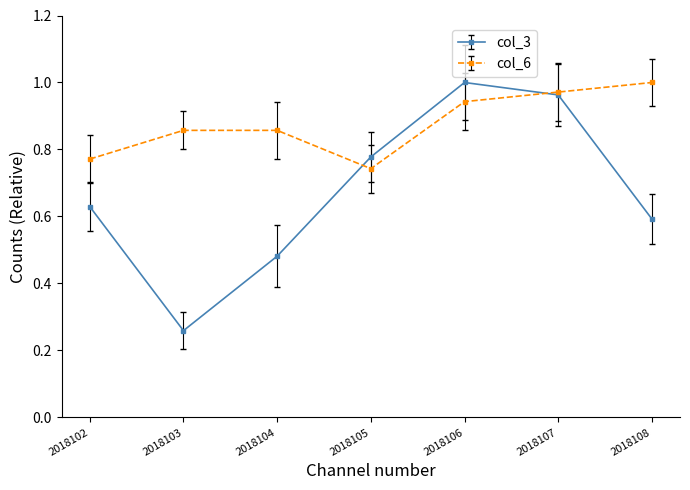

The col_6 series shows 0.3 at 2018102. True or false?

False